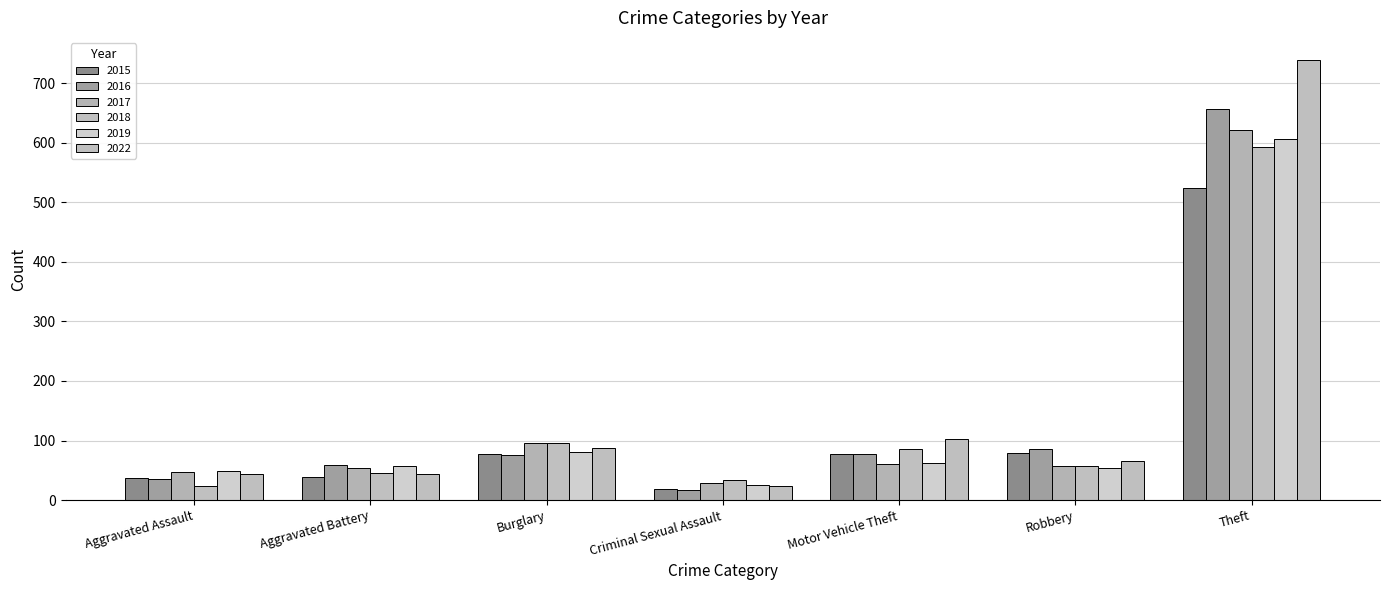

What is the difference between the second highest and second lowest values in the 2022 series?

59